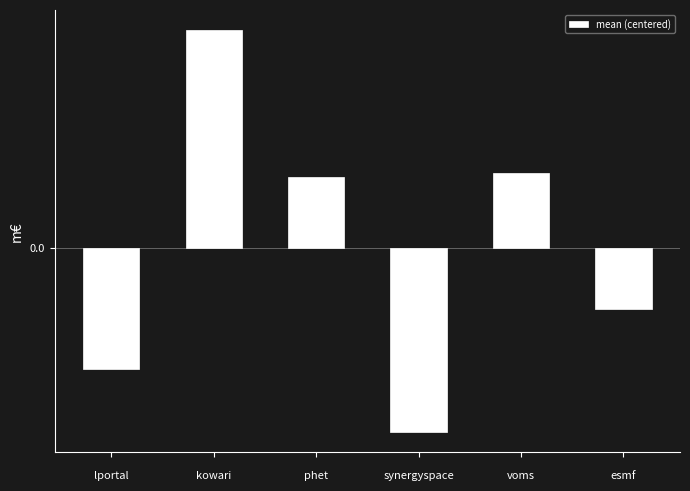

What is the change in value from voms to esmf?

-1.1